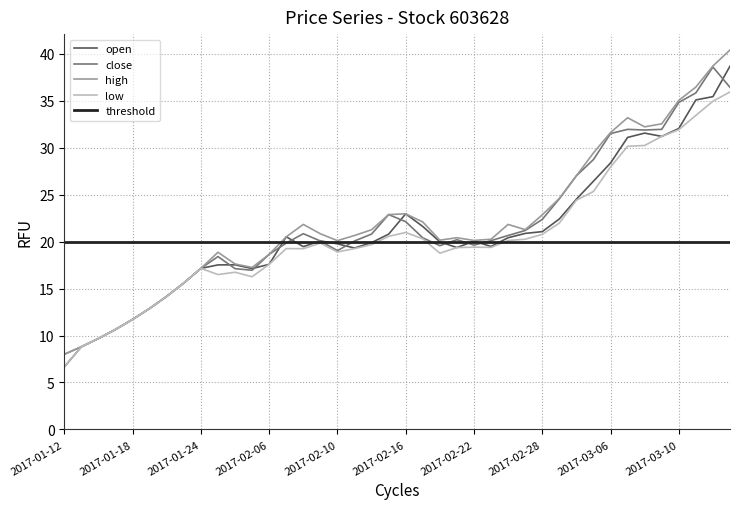

The low series shows 22.0 at 2017-03-15. True or false?

False